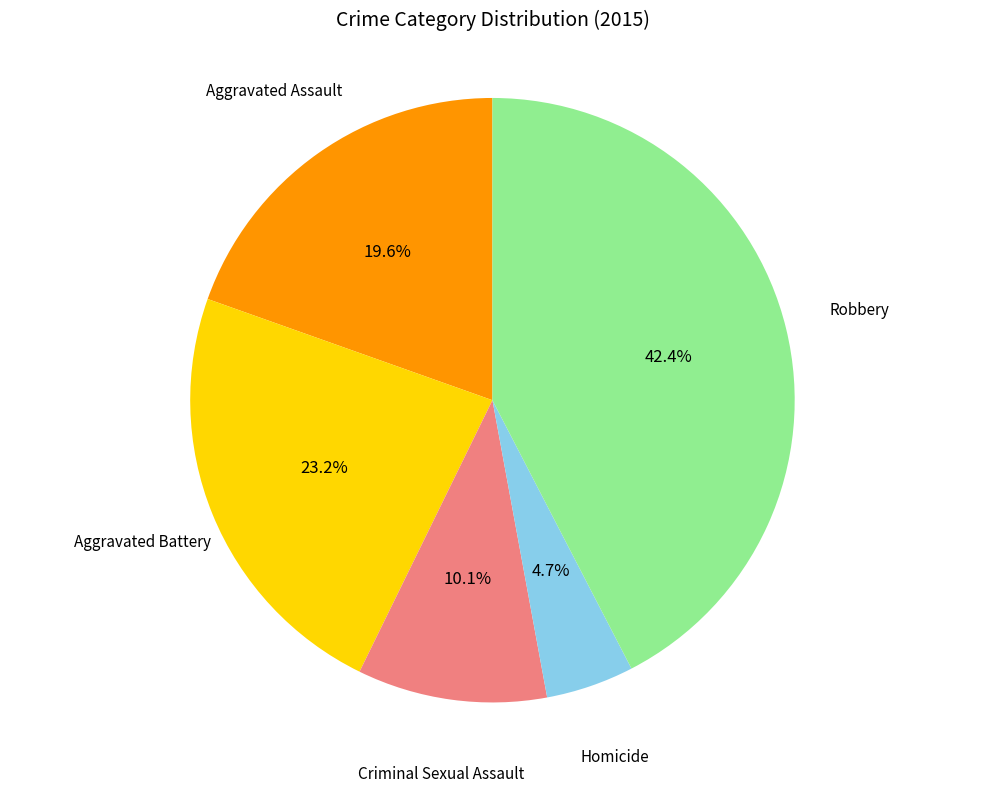

Does any single category account for the majority?

No